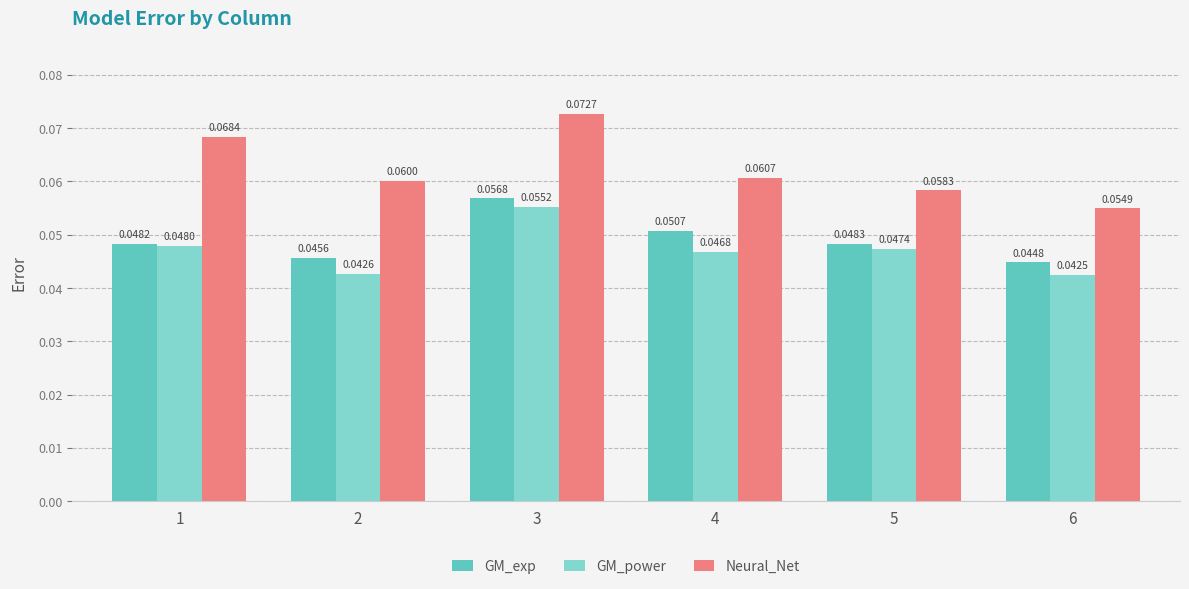

At which category does the chart reach its minimum across all series?

6